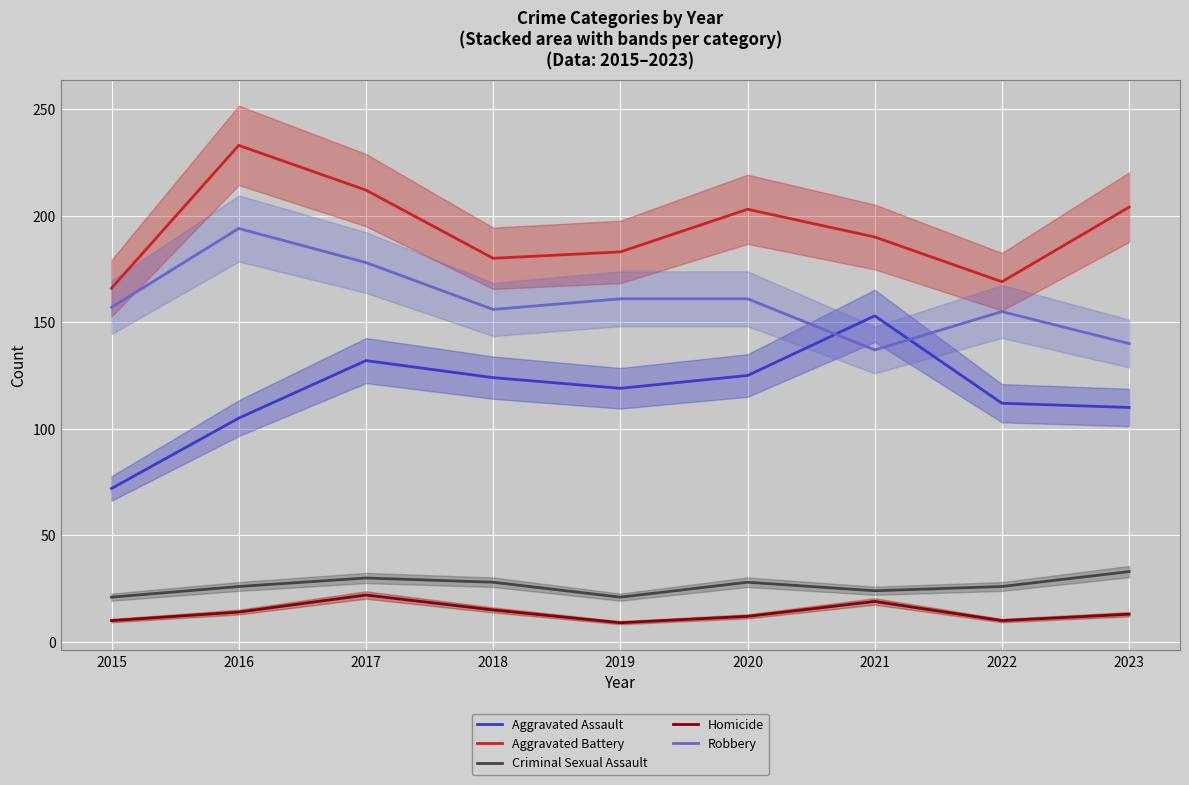

What is the difference between the highest and lowest values at 2019?

174